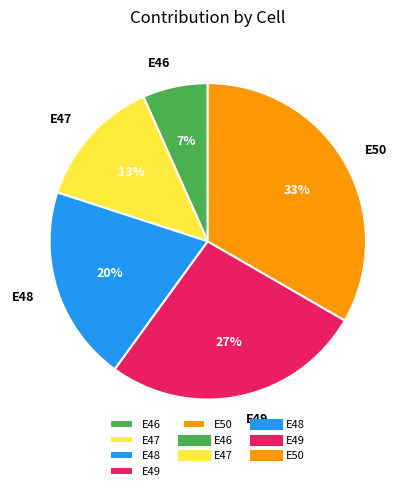

To the nearest percent, what is the average slice percentage?

20%